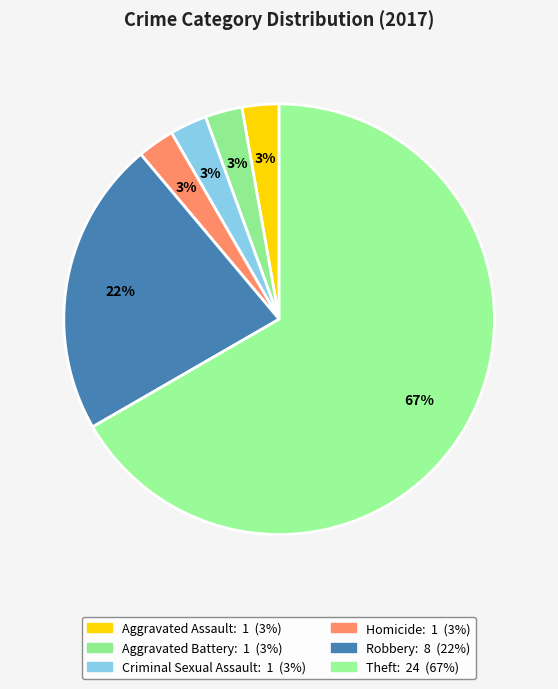

How many slices are in this pie chart?

6